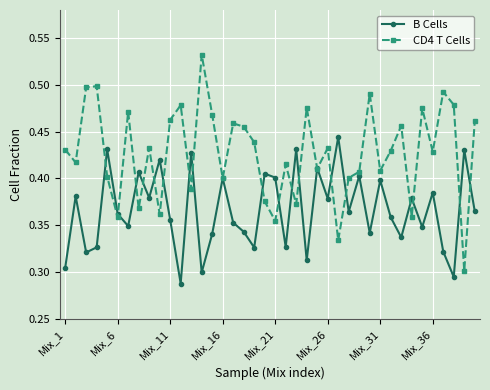

What is the difference between the maximum and minimum values in the CD4 T Cells series?

0.2